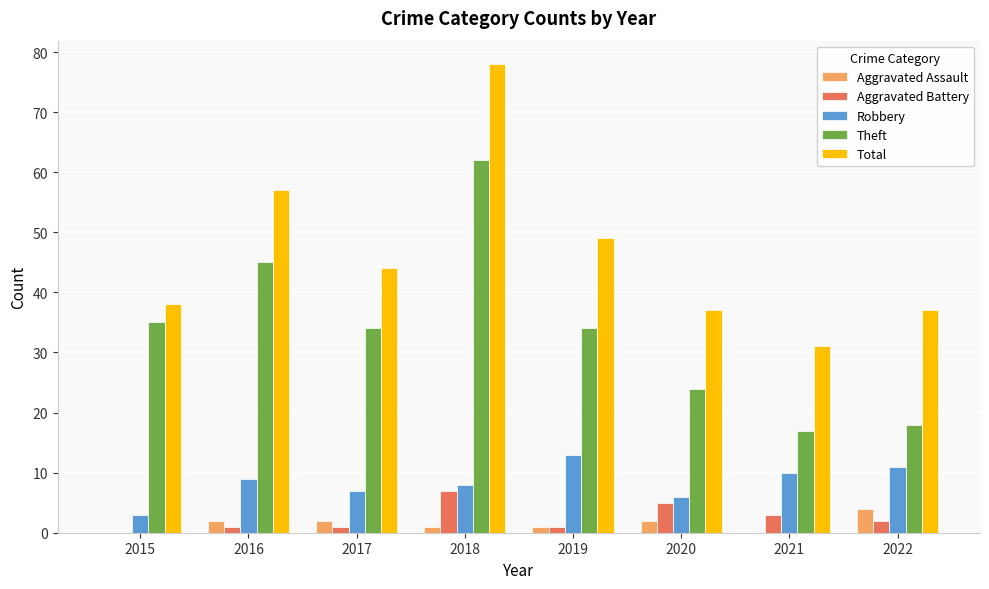

How many categories are shown in the chart?

8